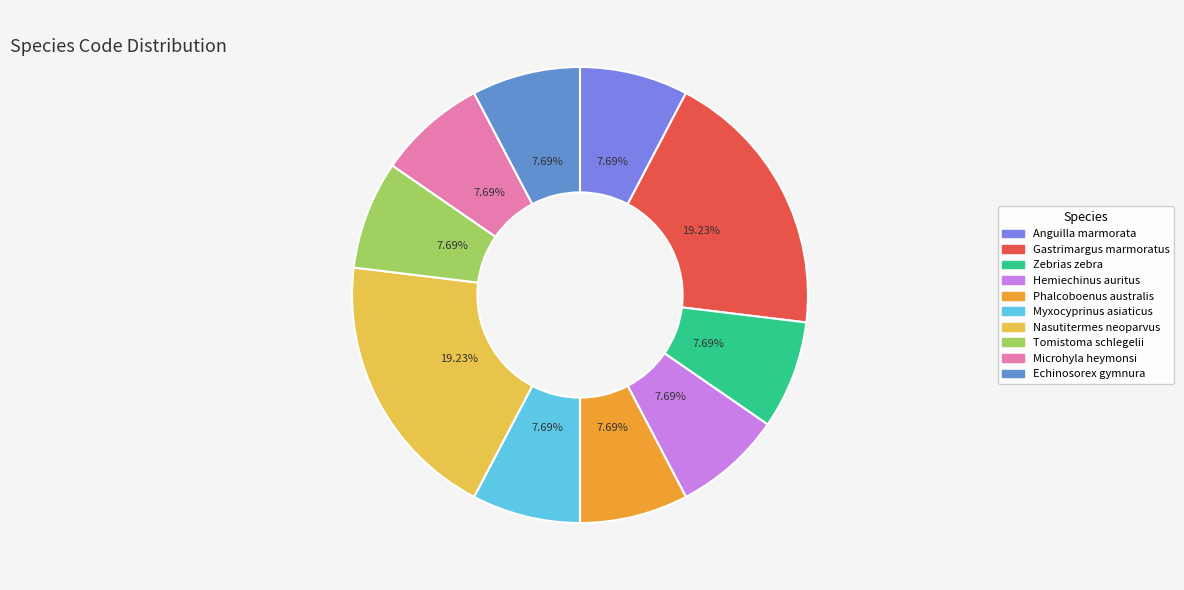

Between Phalcoboenus australis and Nasutitermes neoparvus, which is larger?

Nasutitermes neoparvus